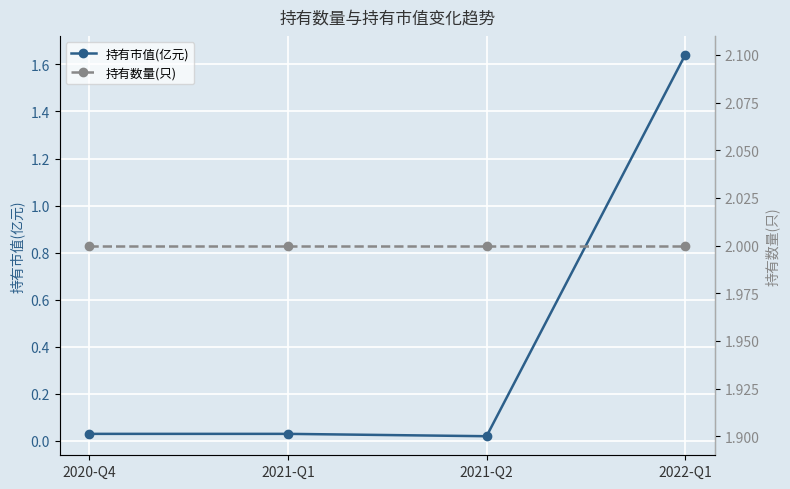

Reading right to left, list all the values displayed in this chart.

持有市值(亿元): 2022-Q1=1.6	2021-Q2=0.0	2021-Q1=0.0	2020-Q4=0.0
持有数量(只): 2022-Q1=2.0	2021-Q2=2.0	2021-Q1=2.0	2020-Q4=2.0